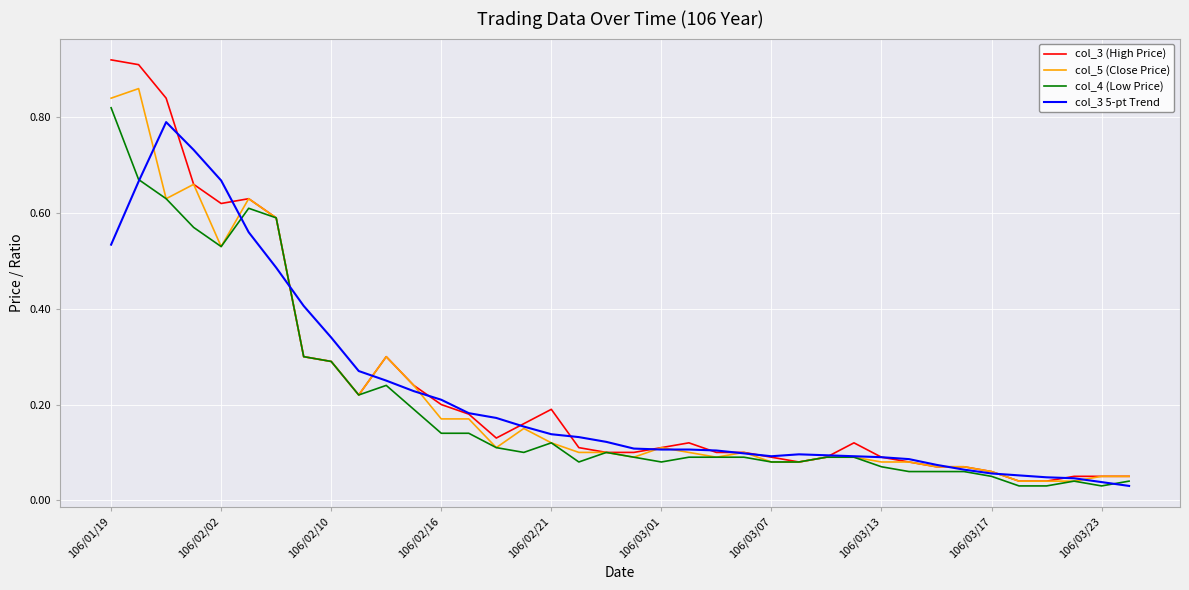

Which series has the largest range (max minus min)?

col_3 (High Price)